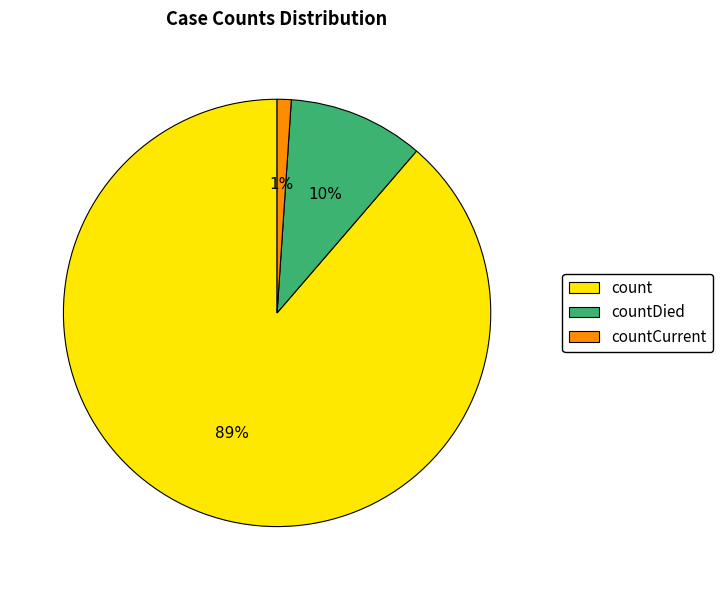

Between count and countCurrent, which is larger?

count